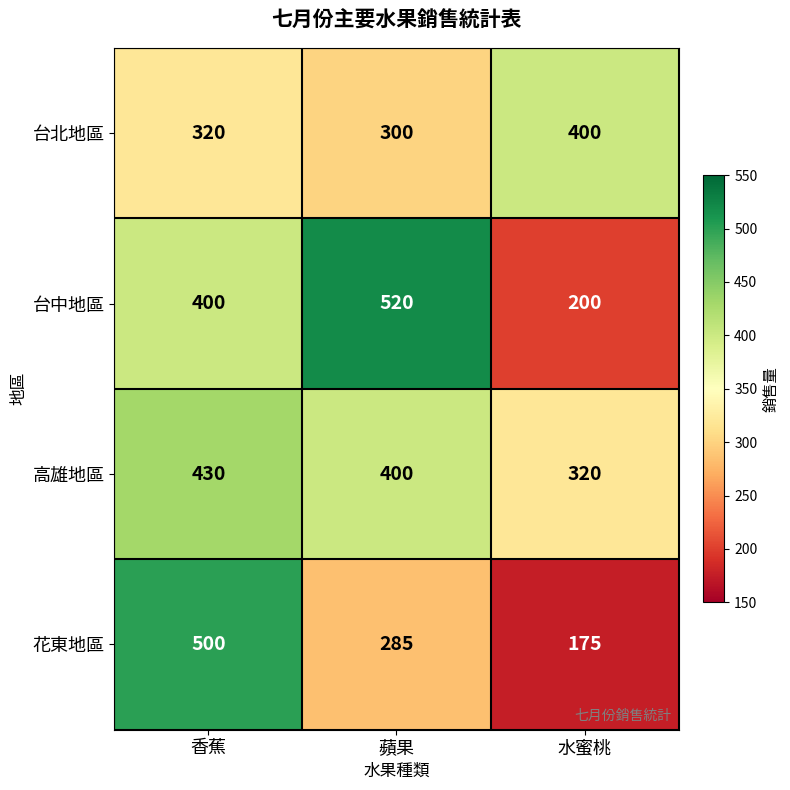

Reading right to left, transcribe all the data shown in this chart.

台北地區: 400	300	320
台中地區: 200	520	400
高雄地區: 320	400	430
花東地區: 175	285	500